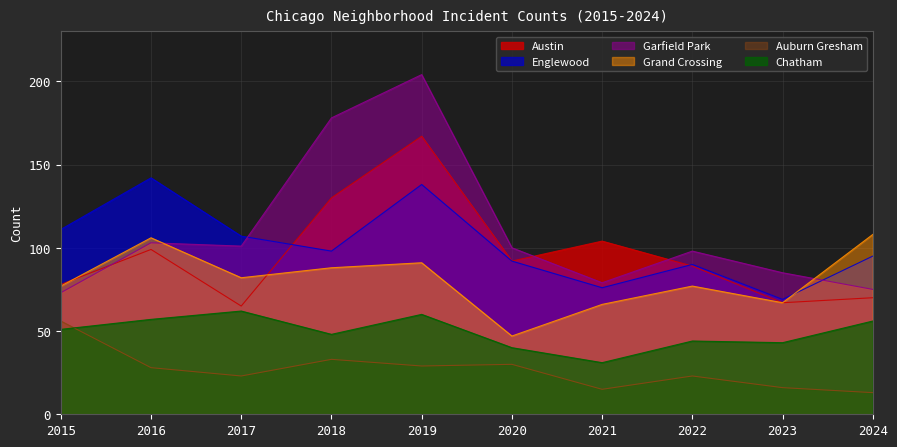

Reading right to left, what are all the values shown in this chart?

Austin: 70	67	89	104	92	167	130	65	99	78
Englewood: 95	69	90	76	92	138	98	107	142	111
Garfield Park: 75	85	98	79	100	204	178	101	103	73
Grand Crossing: 108	67	77	66	47	91	88	82	106	77
Auburn Gresham: 13	16	23	15	30	29	33	23	28	56
Chatham: 56	43	44	31	40	60	48	62	57	51